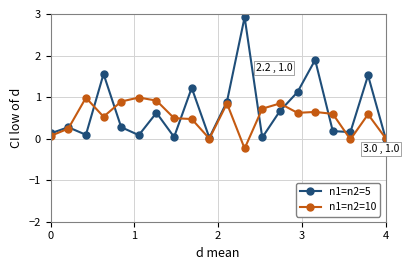

True or false: n1=n2=5 has more than 0 interior local peaks.

True